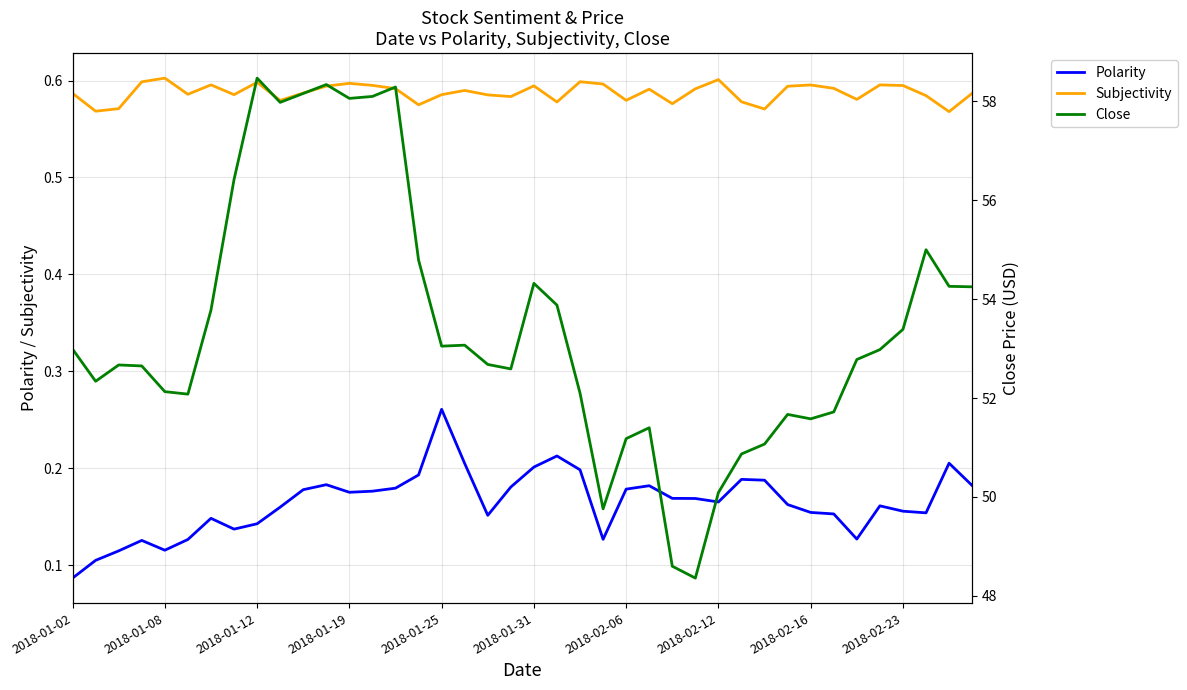

Is it true that Subjectivity equals 0.6 at 2018-01-12?

True